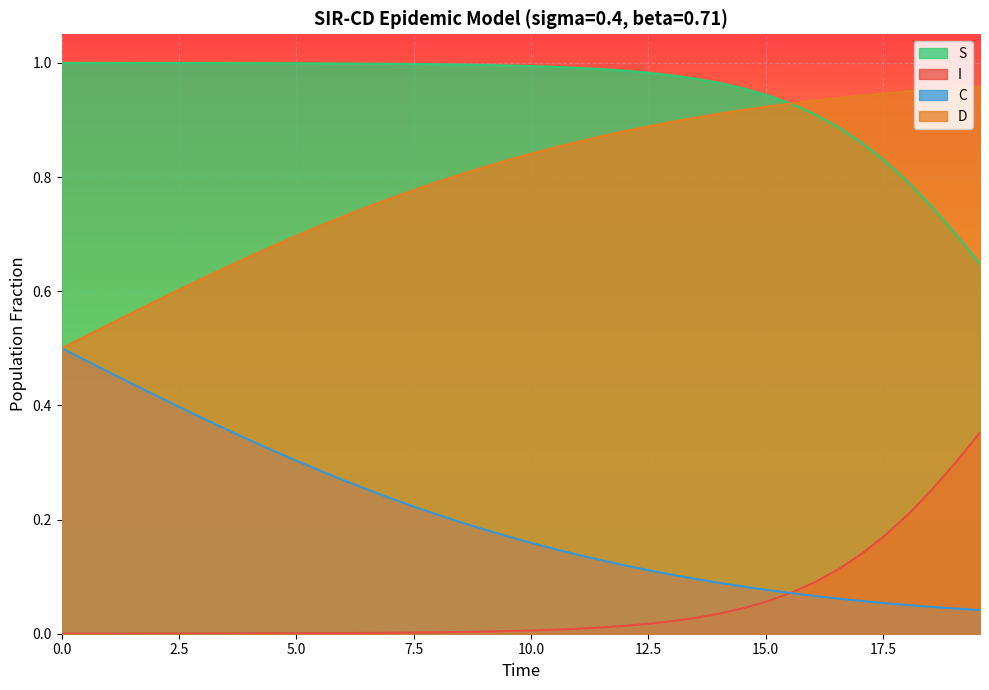

What is the maximum value shown in the chart?

1.0